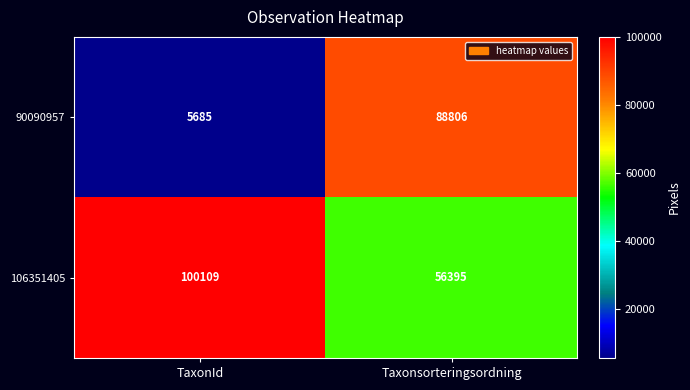

What is the difference between the highest and lowest values at Taxonsorteringsordning?

32411